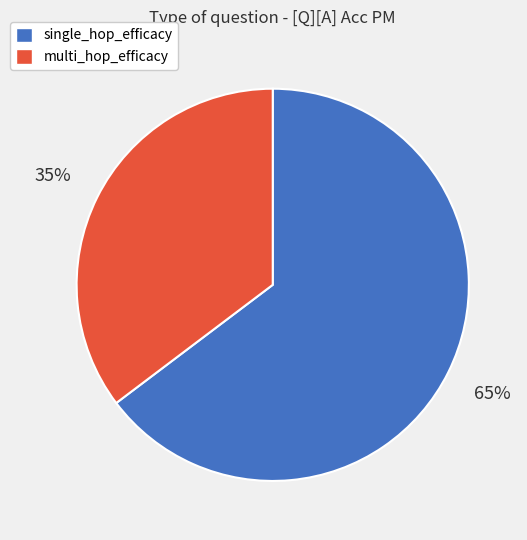

To the nearest percent, what is the average slice percentage?

50%